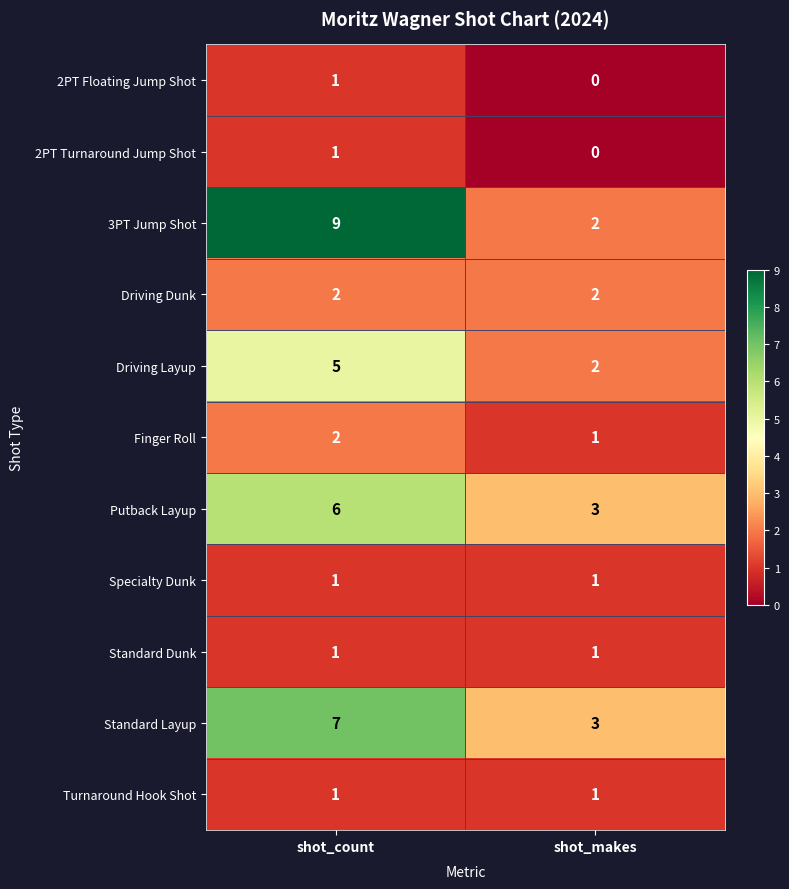

Is it true that Driving Layup equals 5 at shot_count?

True